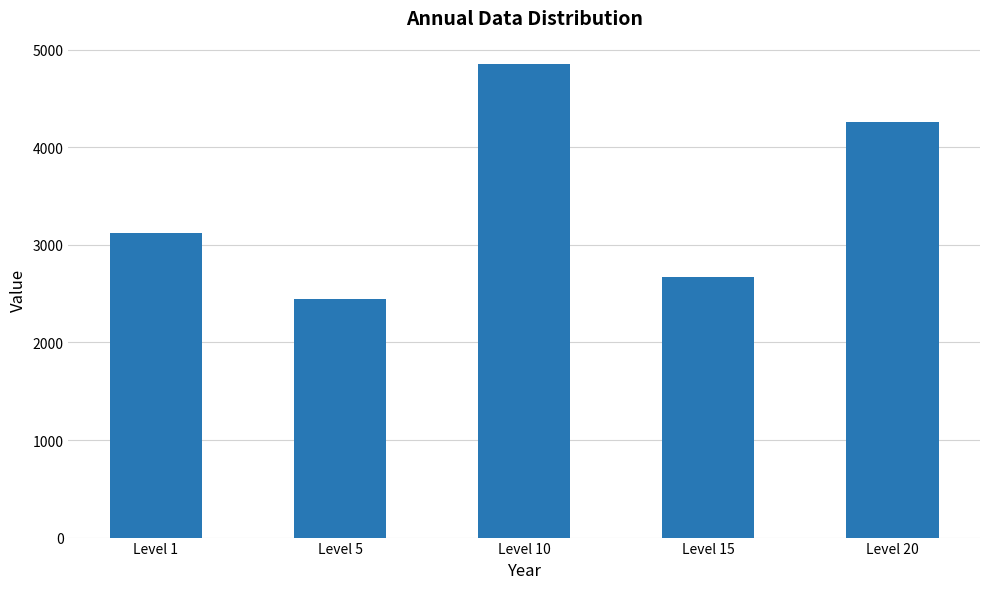

What value does the data have at Level 15?

2670